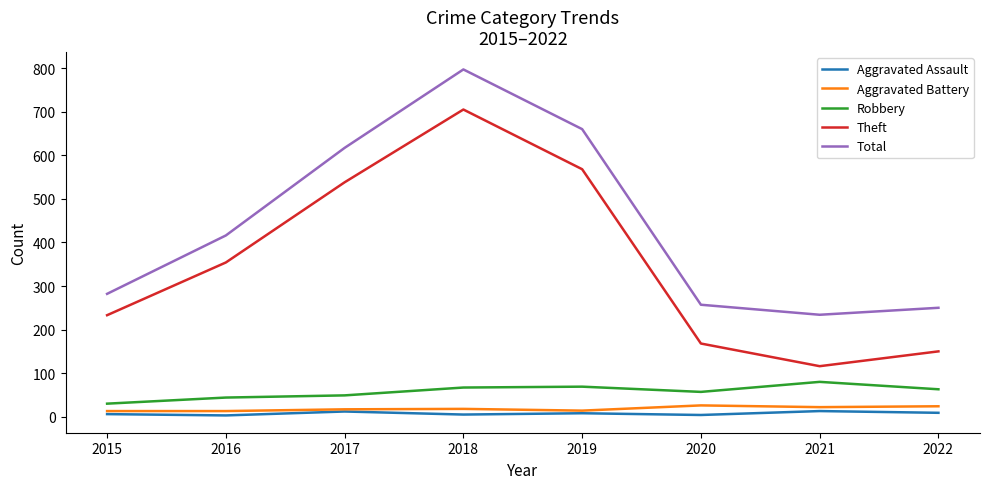

Which series has the largest total across all categories?

Total